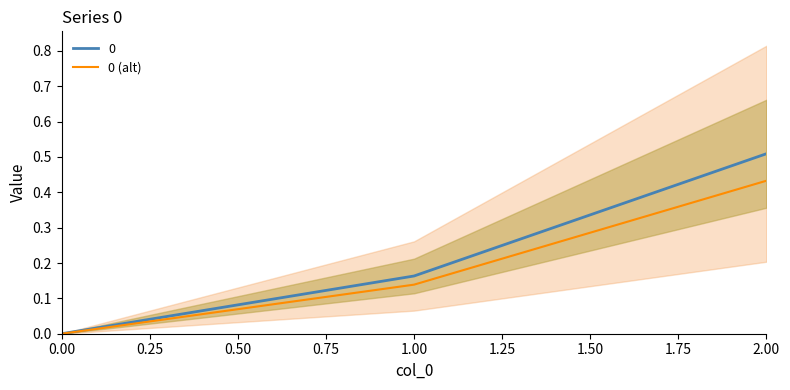

Rank the categories by 0 value from lowest to highest.

0.00, 1.00, 2.00